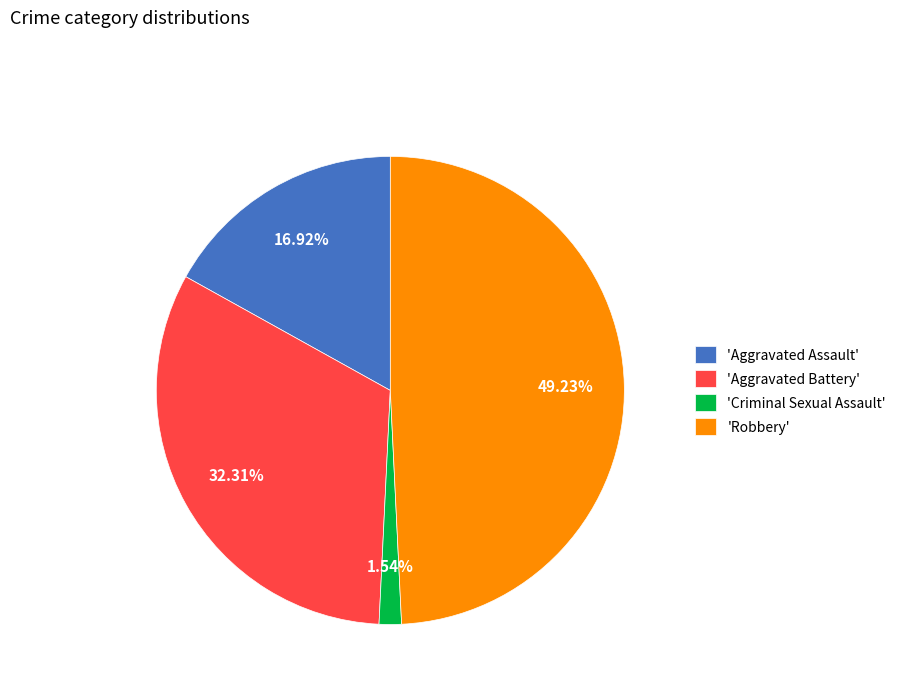

Does any single category account for the majority?

No